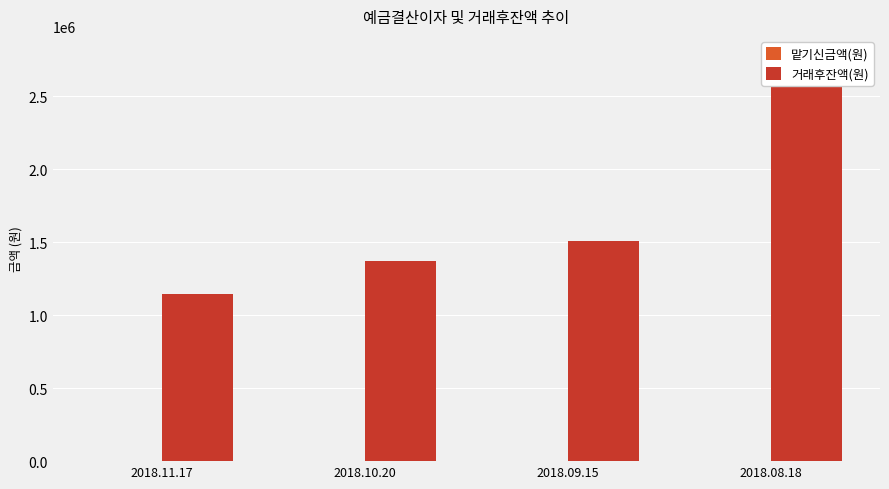

Which has a higher value, 2018.10.20 or 2018.08.18?

2018.10.20